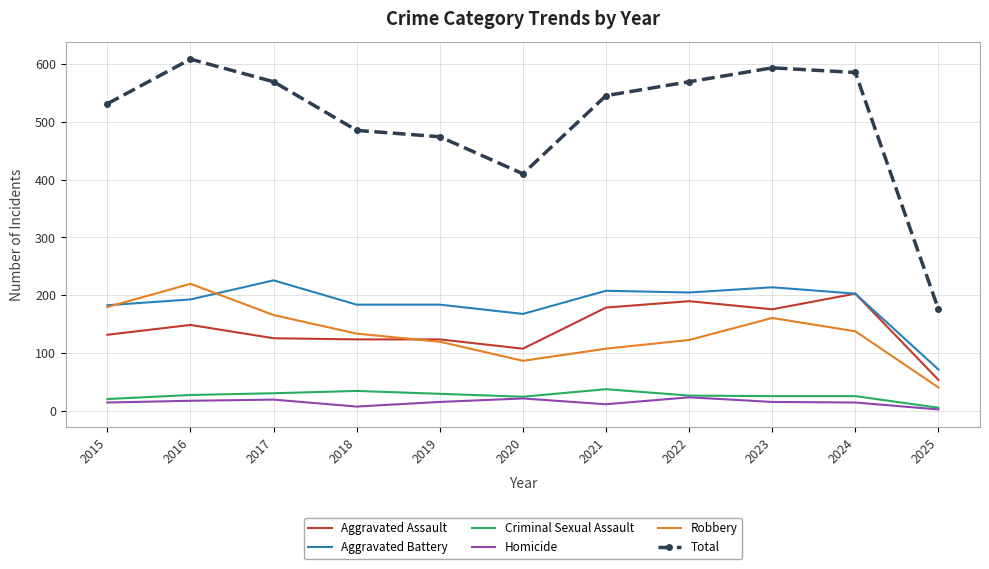

The Aggravated Battery series shows 72 at 2025. True or false?

True